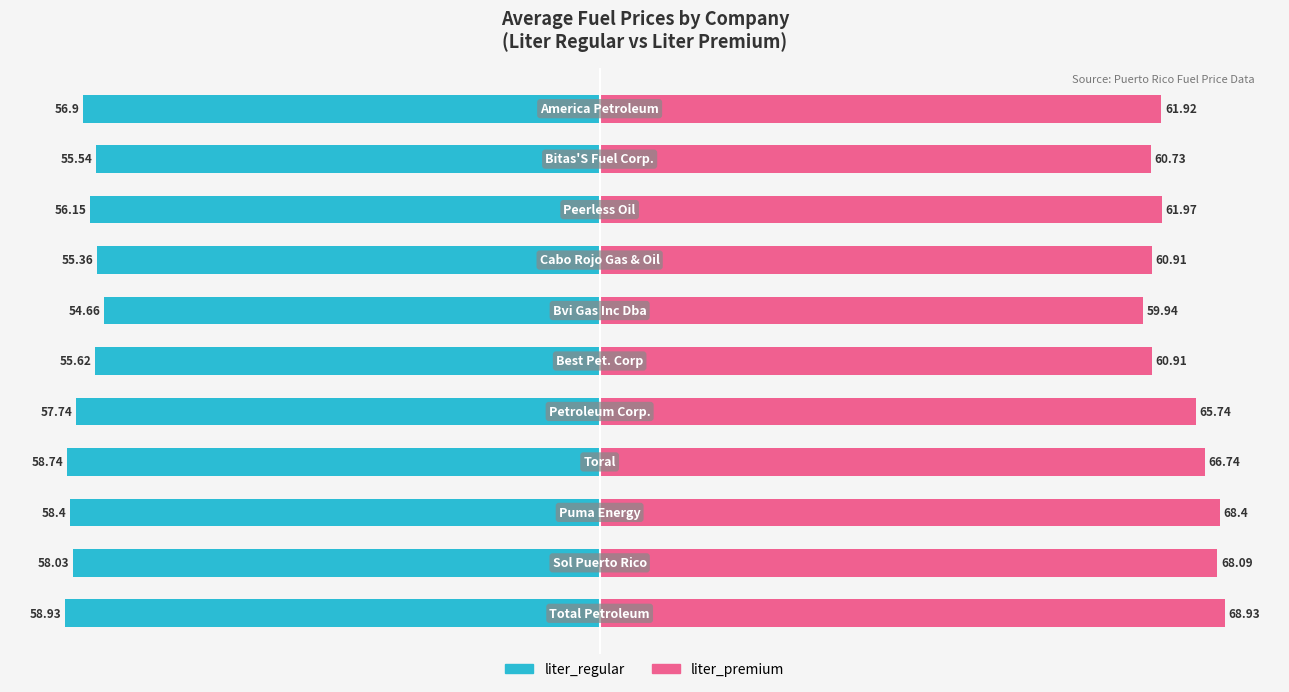

What is the value of the liter_premium bar at the 11th from the left?

61.9